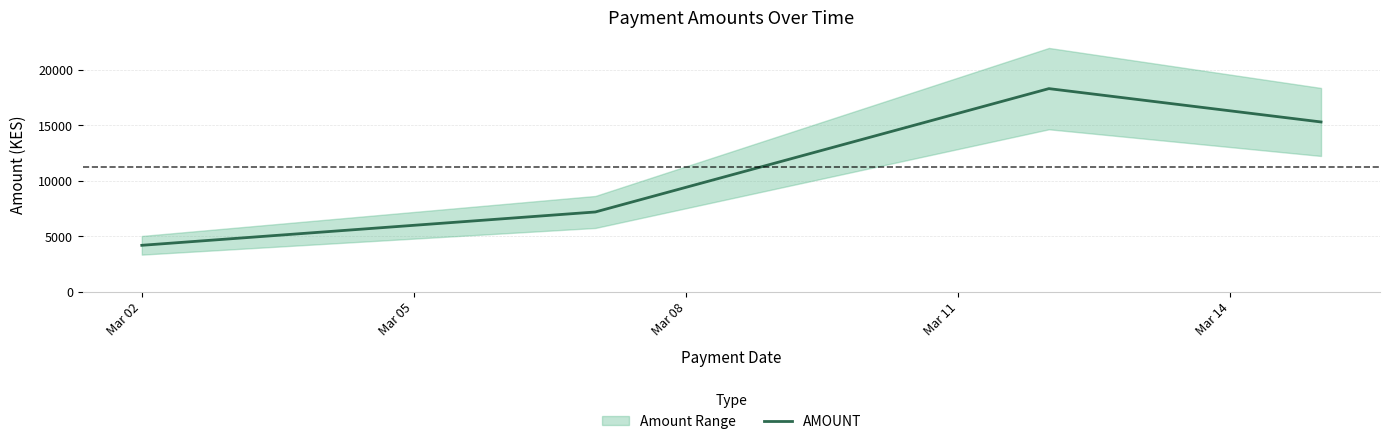

What is the value of the 2nd point from the left?

7200